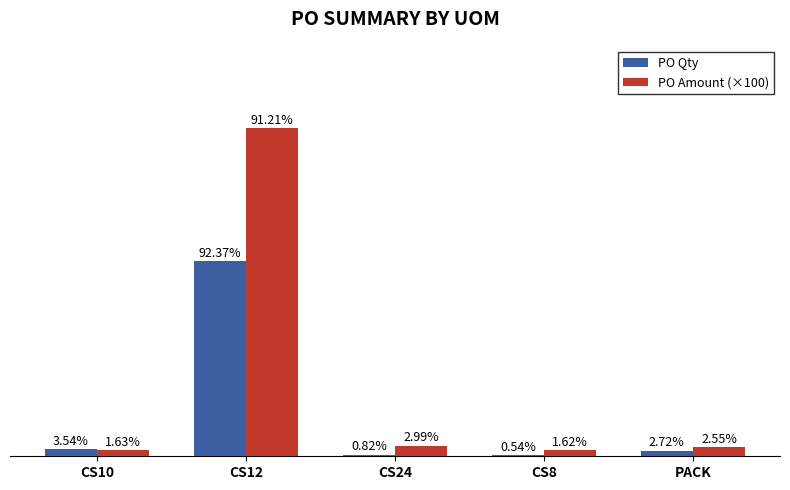

What position from the right is PACK?

1